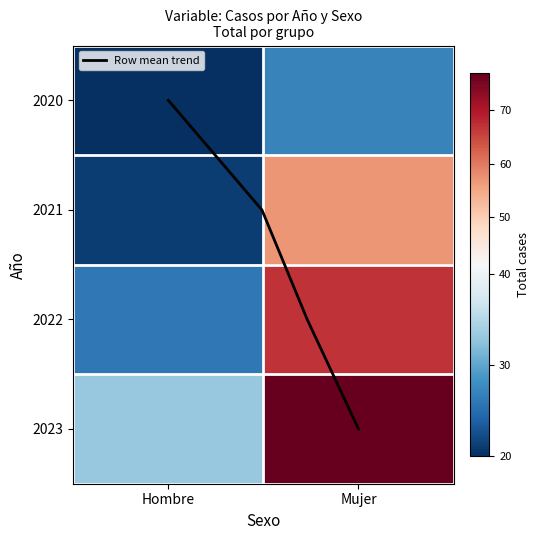

Is it true that 2021 equals 21 at 0?

True